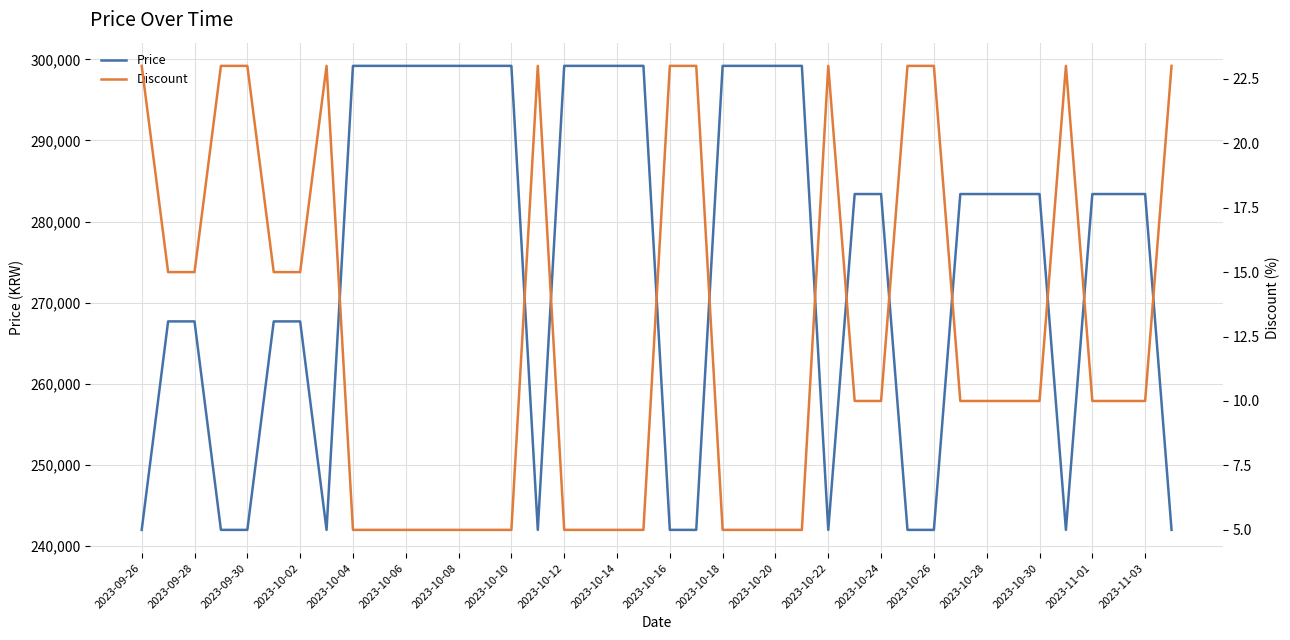

True or false: Price and Discount intersect in this chart.

False